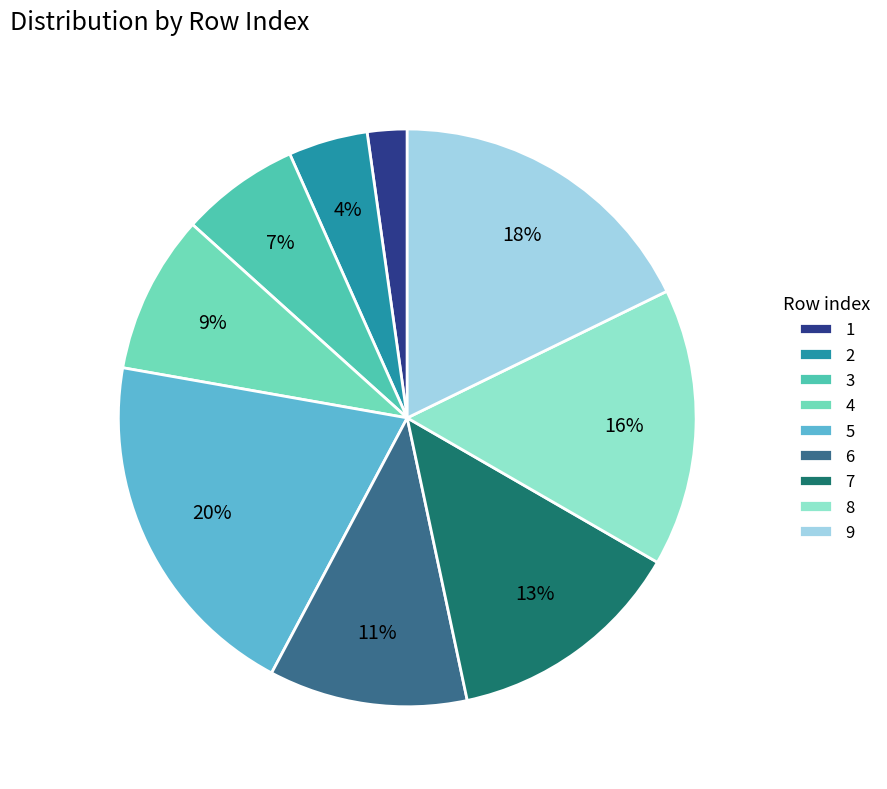

Rank the categories by value from lowest to highest.

1, 2, 3, 4, 6, 7, 8, 9, 5